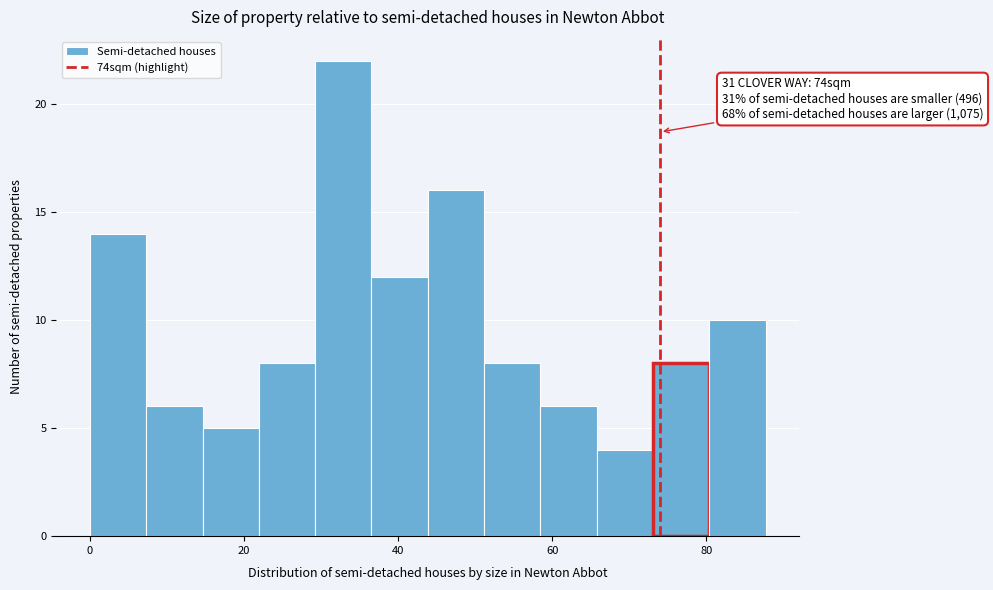

Around what value on the x-axis is the tallest bar? Give the approximate position of its centre, as read against the axis.

32